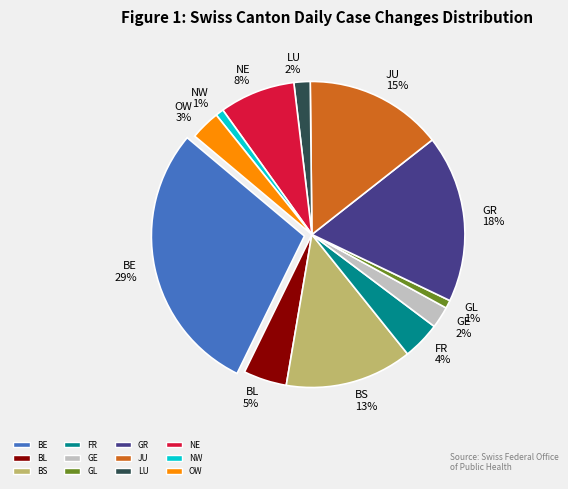

Is there any slice that represents more than half of the pie?

No